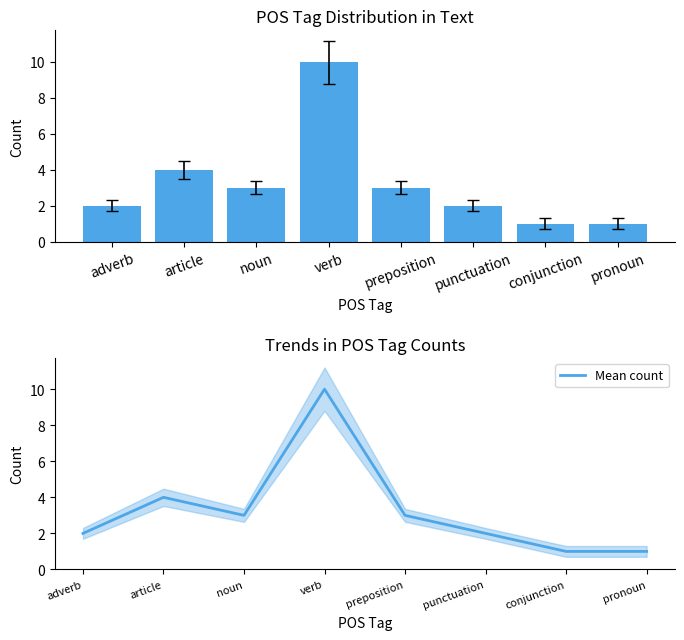

Which series has the largest total across all categories?

Count